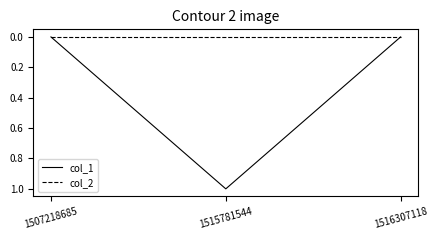

Rank the series by their maximum value, from highest to lowest.

col_1, col_2